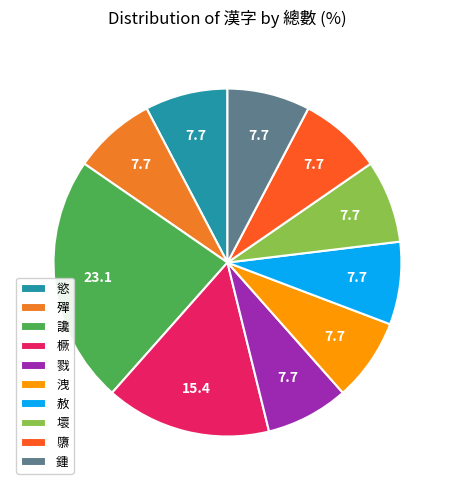

Is the sum of 赦 and 慾 greater than half?

No